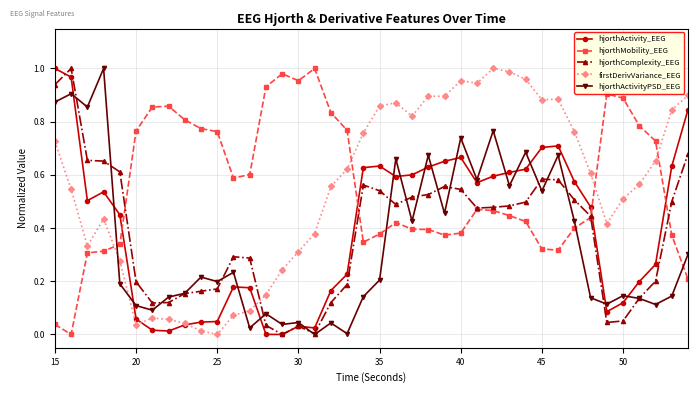

How many times do firstDerivVariance_EEG and hjorthMobility_EEG cross each other?

4